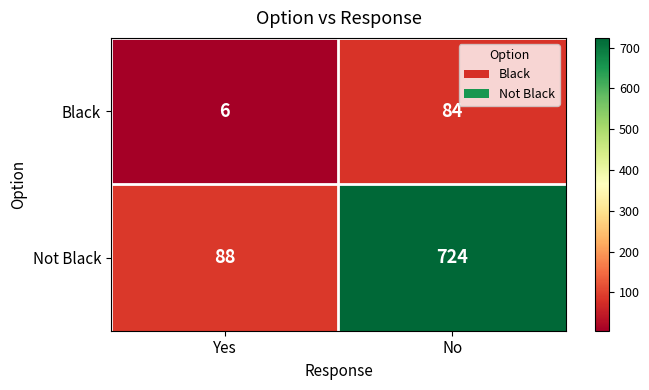

What is the sum of the Black values at Yes and No?

90